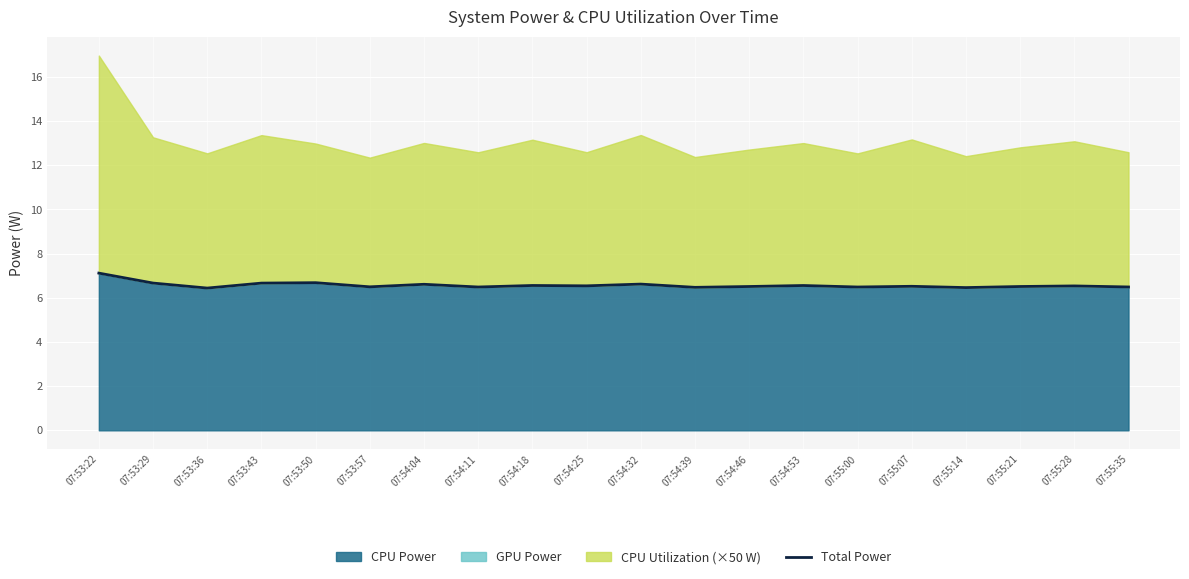

Count the values in the range 6 to 7.

19